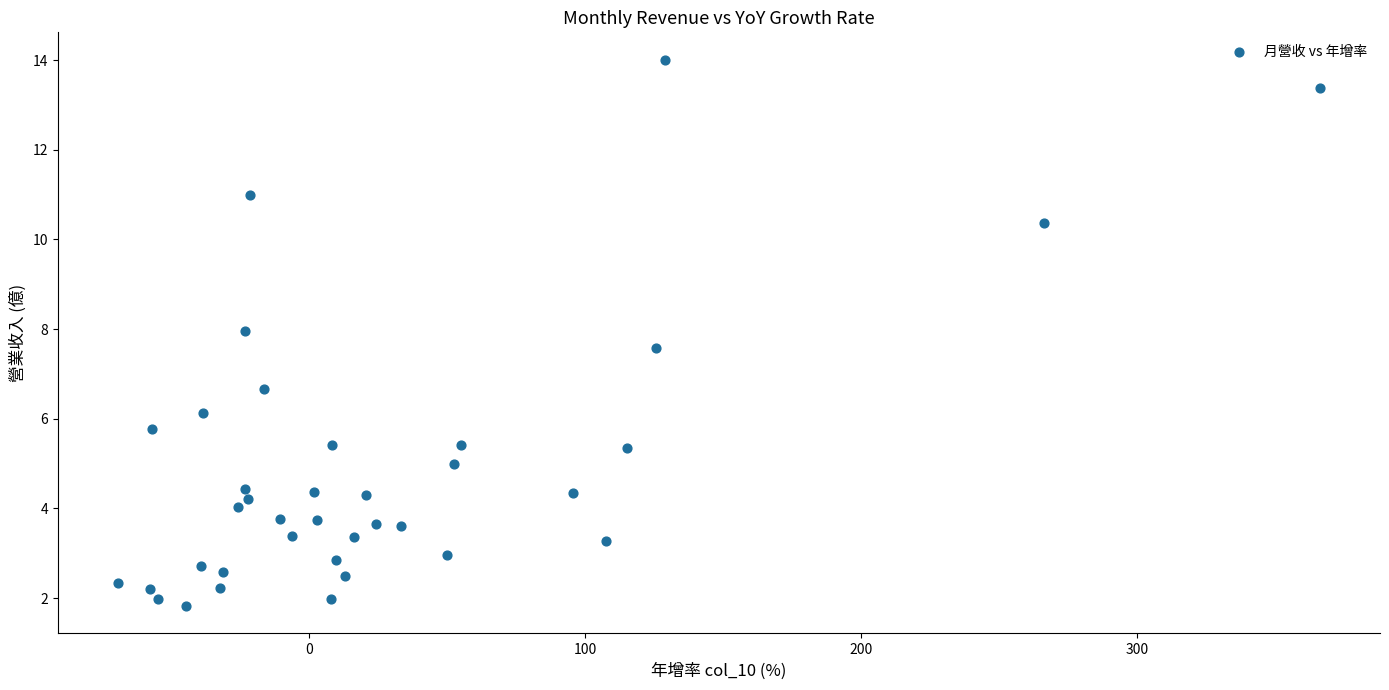

What Y value in the scatter plot is closest to 7?

6.7